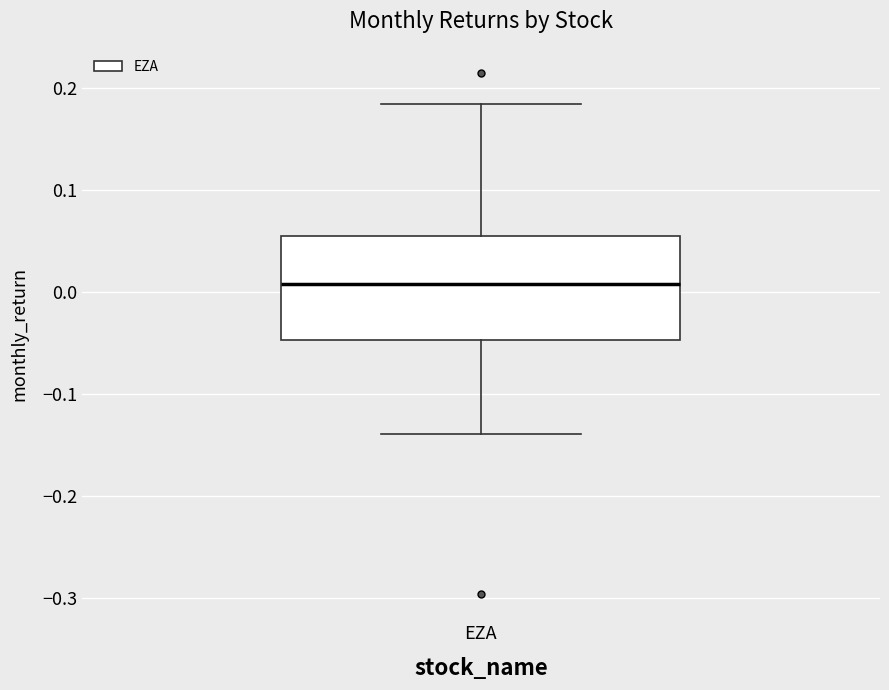

Read this box plot against the y-axis: the position of the median line, the range covered by the box, and the ends of both whiskers. The values are not printed on the chart, so give them approximately, as read against the axis.

median 0.01, box -0.05 to 0.06, whiskers -0.14 to 0.18